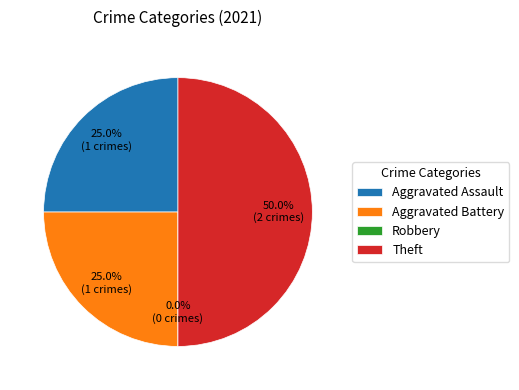

Which category has the smallest portion of the pie?

Robbery